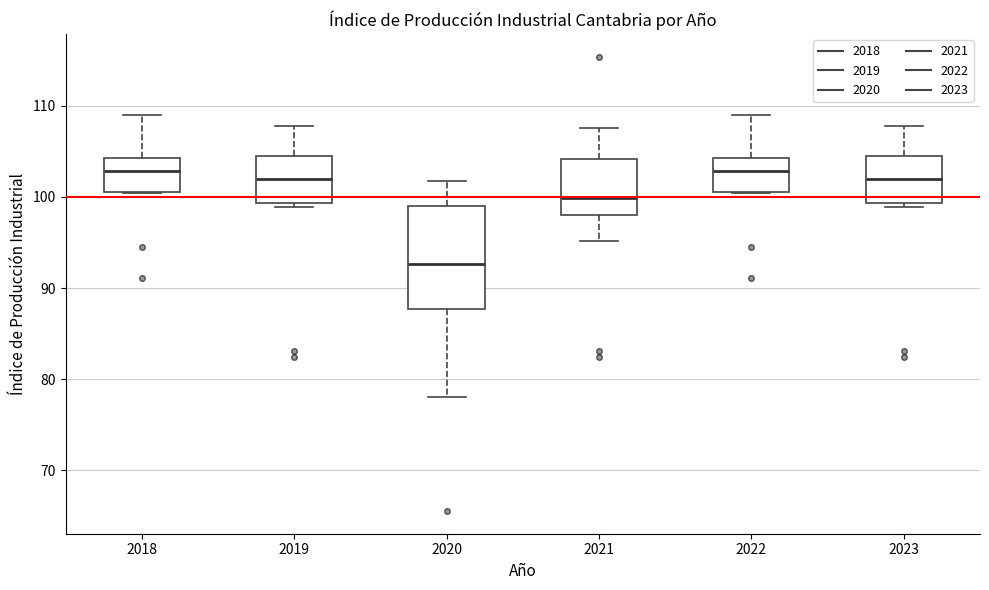

Where does the median line of the box at x = 2021 sit on the y-axis? The values are not printed on the chart, so give them approximately, as read against the axis.

100